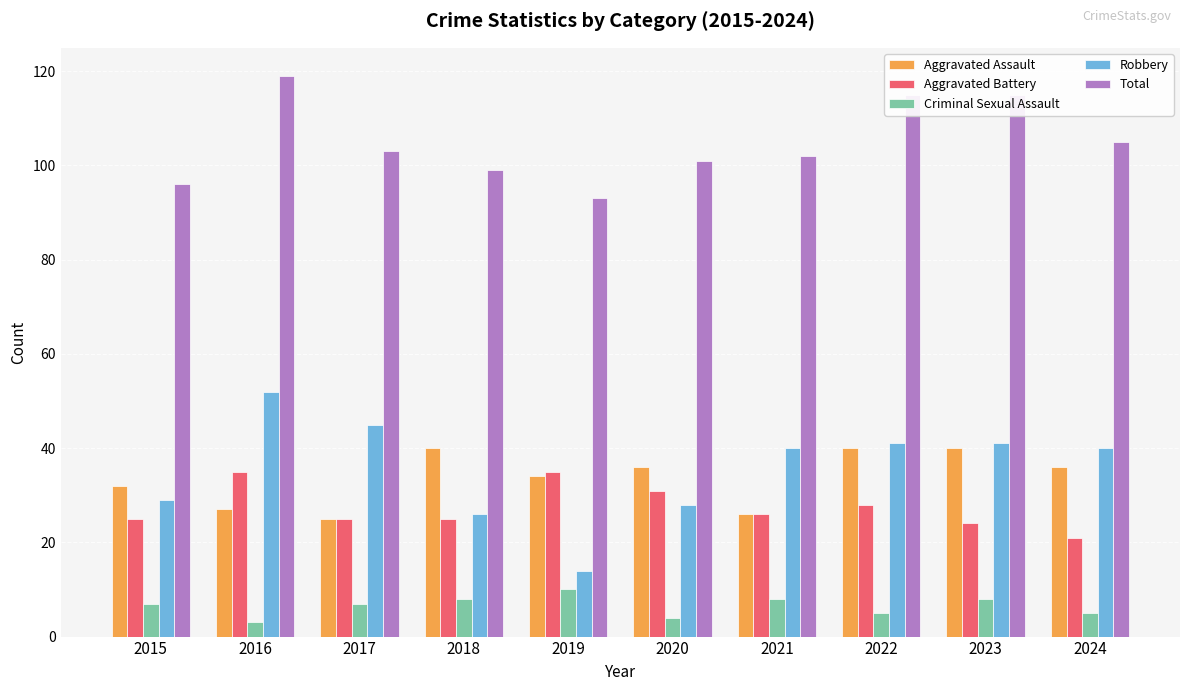

Which series has the largest total across all categories?

Total